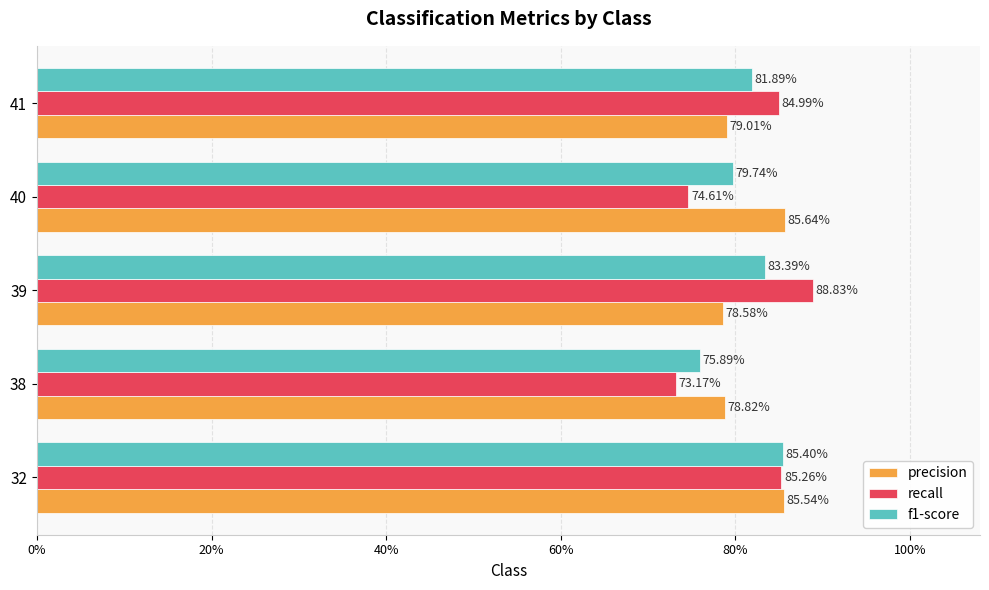

What are all the series names shown in the legend?

precision, recall, f1-score